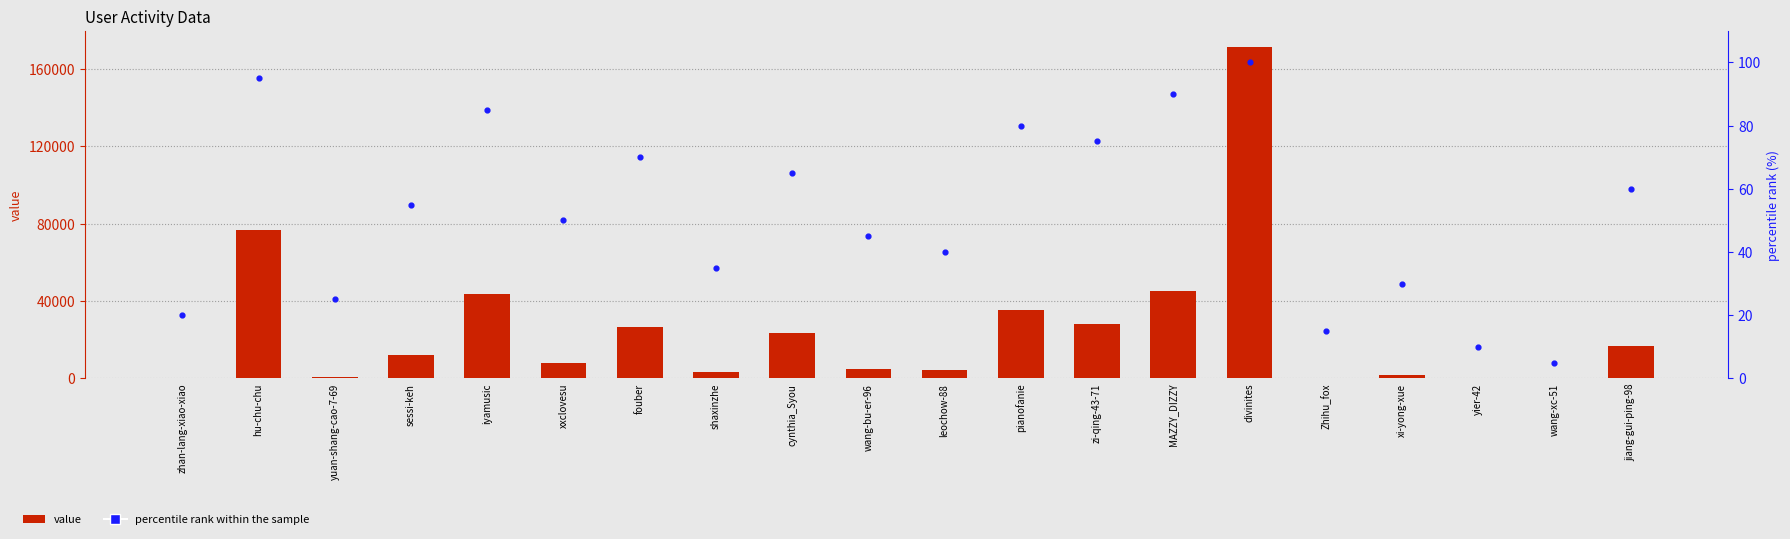

Which series has the largest Y range (max minus min)?

value